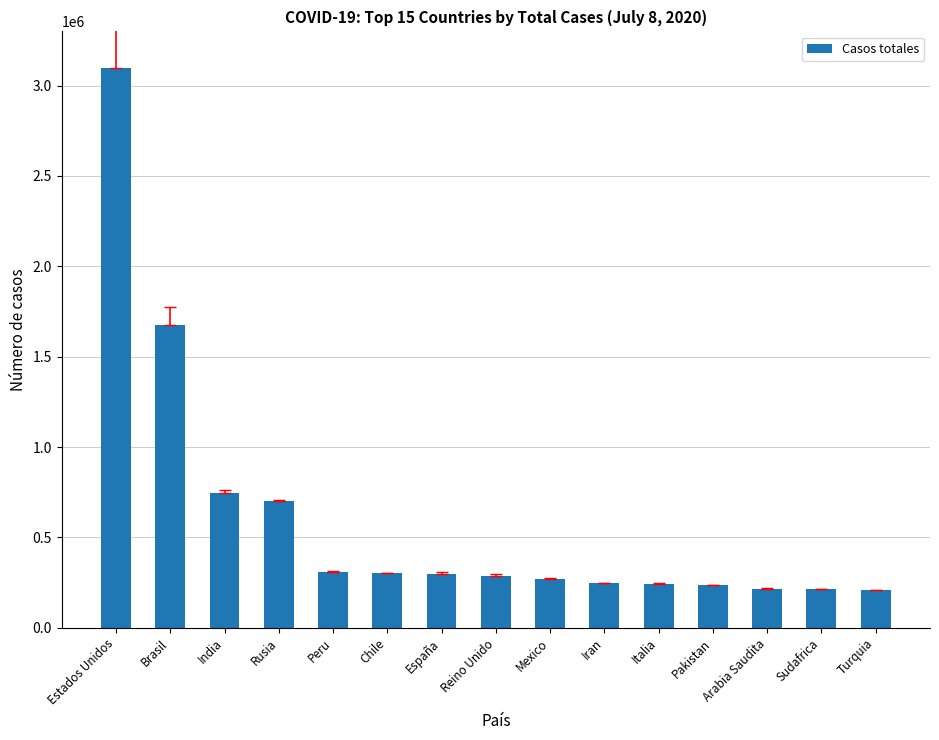

What is the sum of all values?

9048864